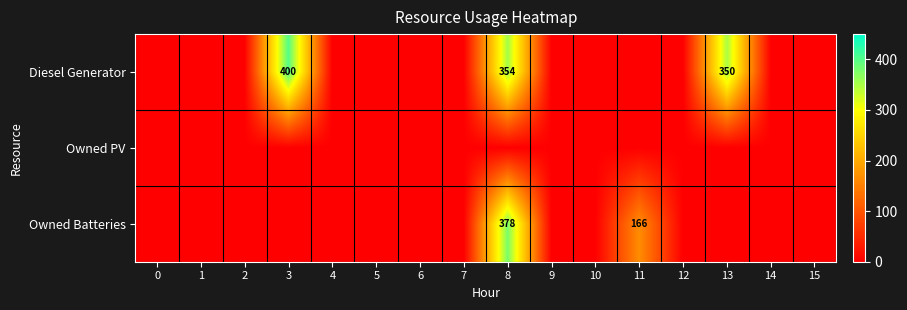

Is it true that Owned Batteries equals 157 at 0?

False